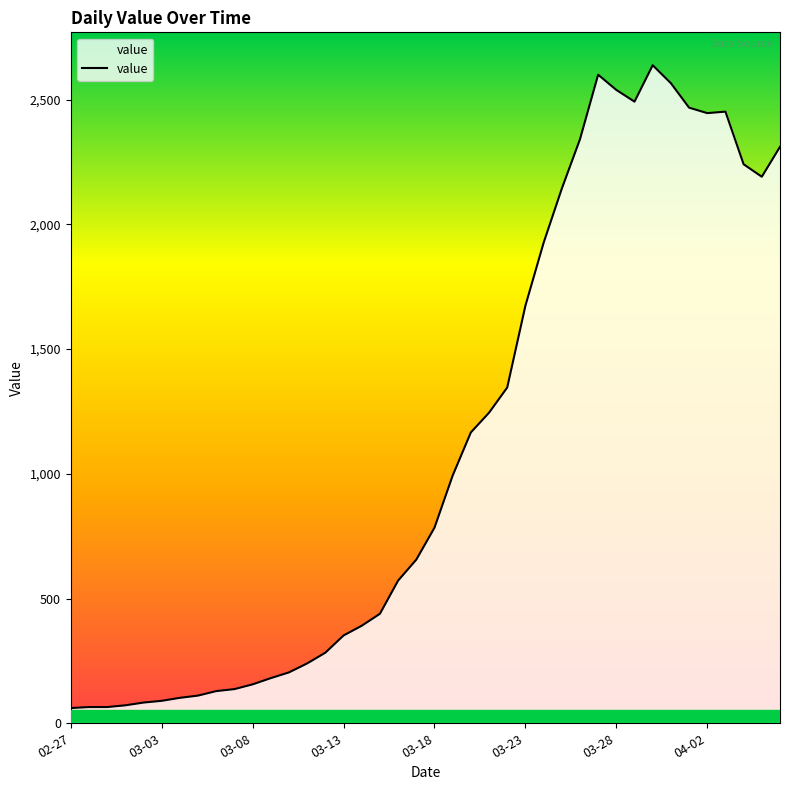

What is the maximum value shown in the chart?

2638